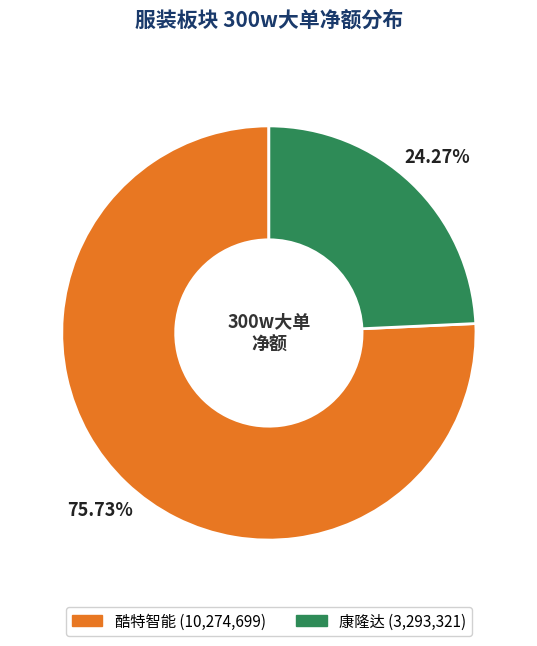

To the nearest percent, what is the difference between the largest and smallest slice percentages?

51%